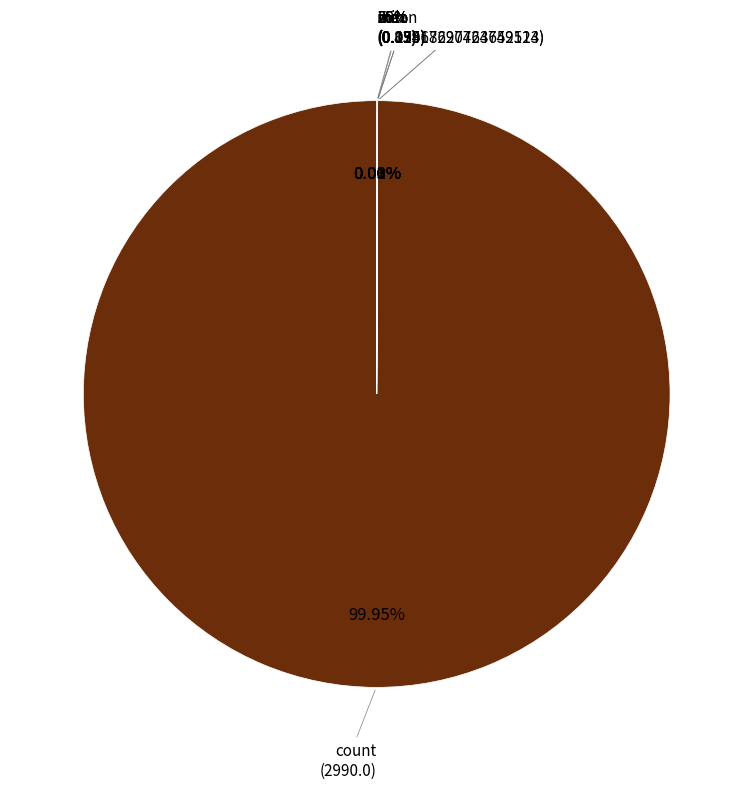

To the nearest percent, what is the combined percentage of 50% and count?

100%